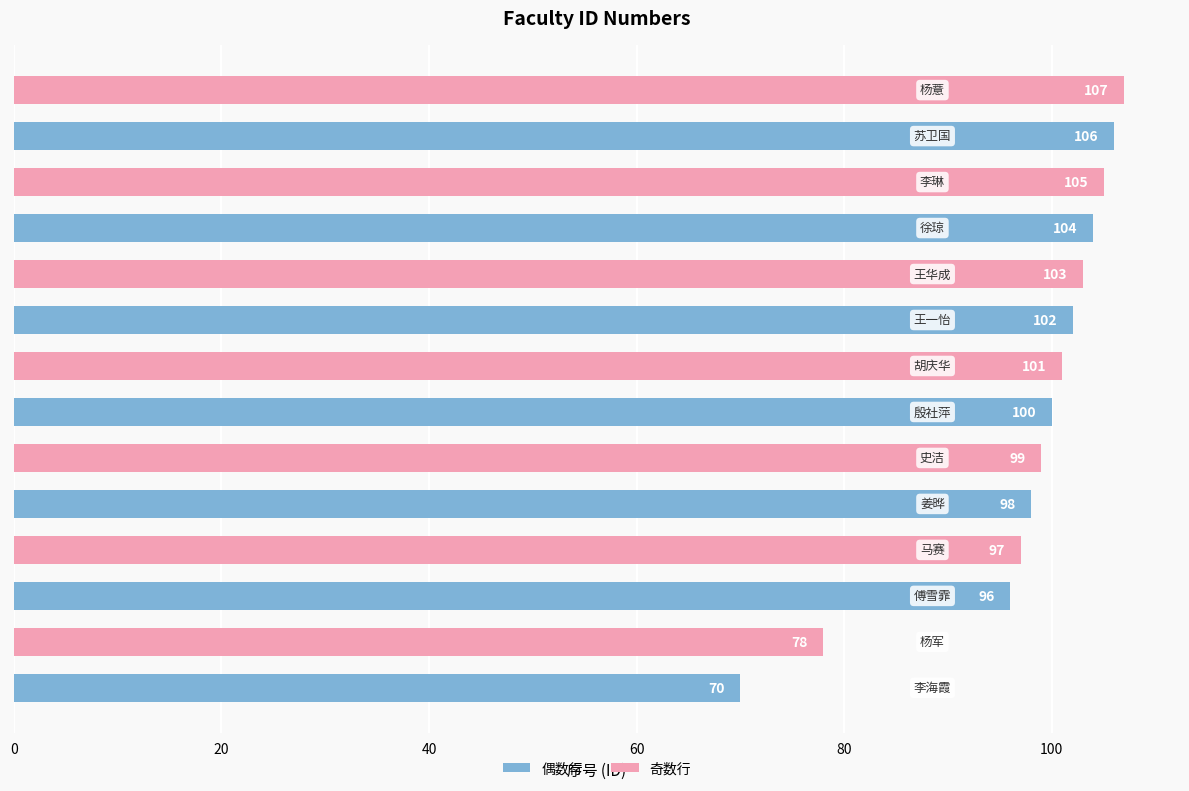

What is the average value?

98